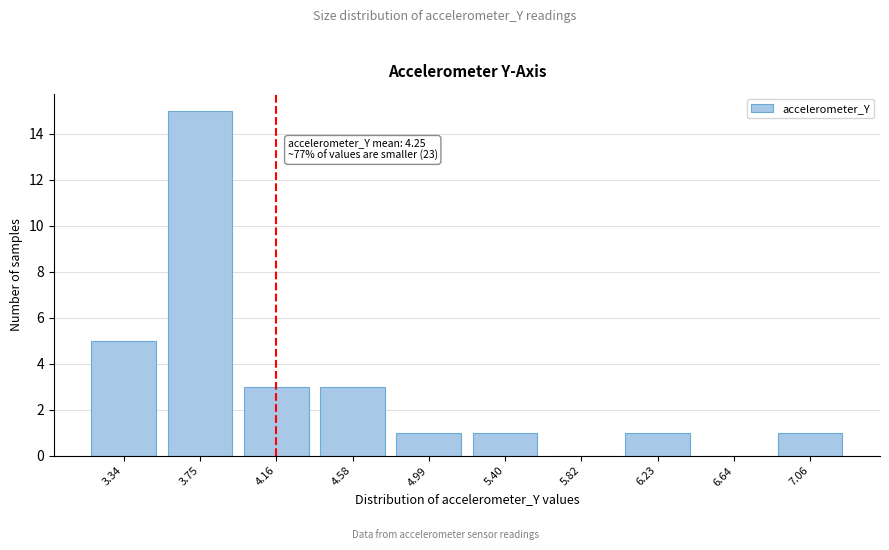

Reading left to right, transcribe all the data shown in this chart.

3.34=5	3.75=15	4.16=3	4.58=3	4.99=1	5.40=1	5.82=0	6.23=1	6.64=0	7.06=1